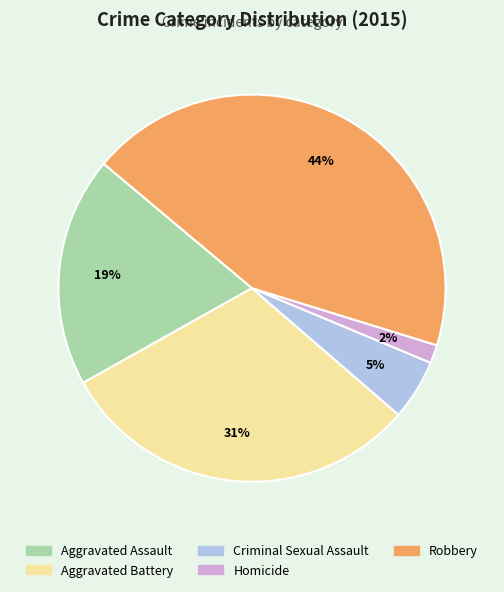

To the nearest percent, what is the difference between the largest and smallest slice percentages?

42%